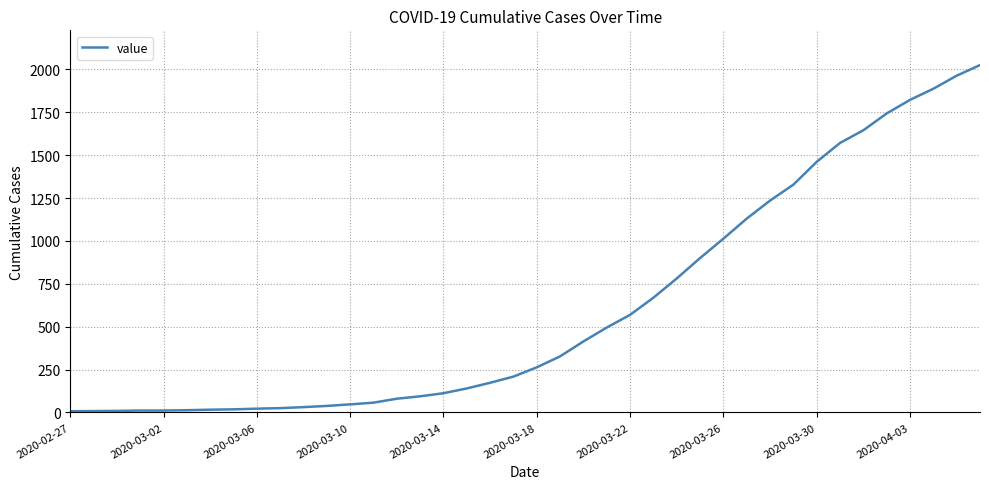

What is the difference between the maximum and minimum values?

2018